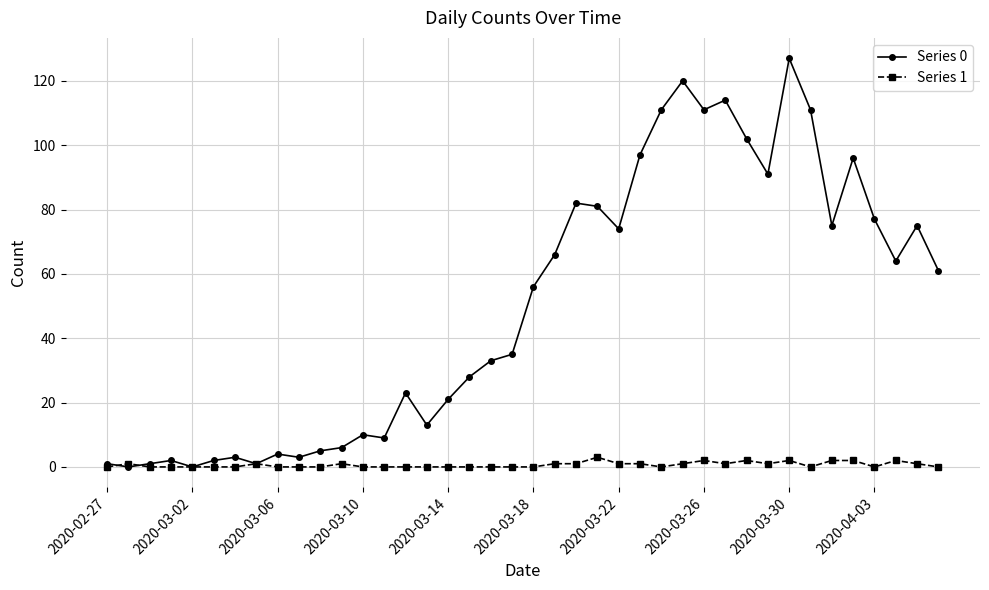

Reading right to left, extract all data points from this chart.

Series 0: 61	75	64	77	96	75	111	127	91	102	114	111	120	111	97	74	81	82	66	56	35	33	28	21	13	23	9	10	6	5	3	4	1	3	2	0	2	1	0	1
Series 1: 0	1	2	0	2	2	0	2	1	2	1	2	1	0	1	1	3	1	1	0	0	0	0	0	0	0	0	0	1	0	0	0	1	0	0	0	0	0	1	0